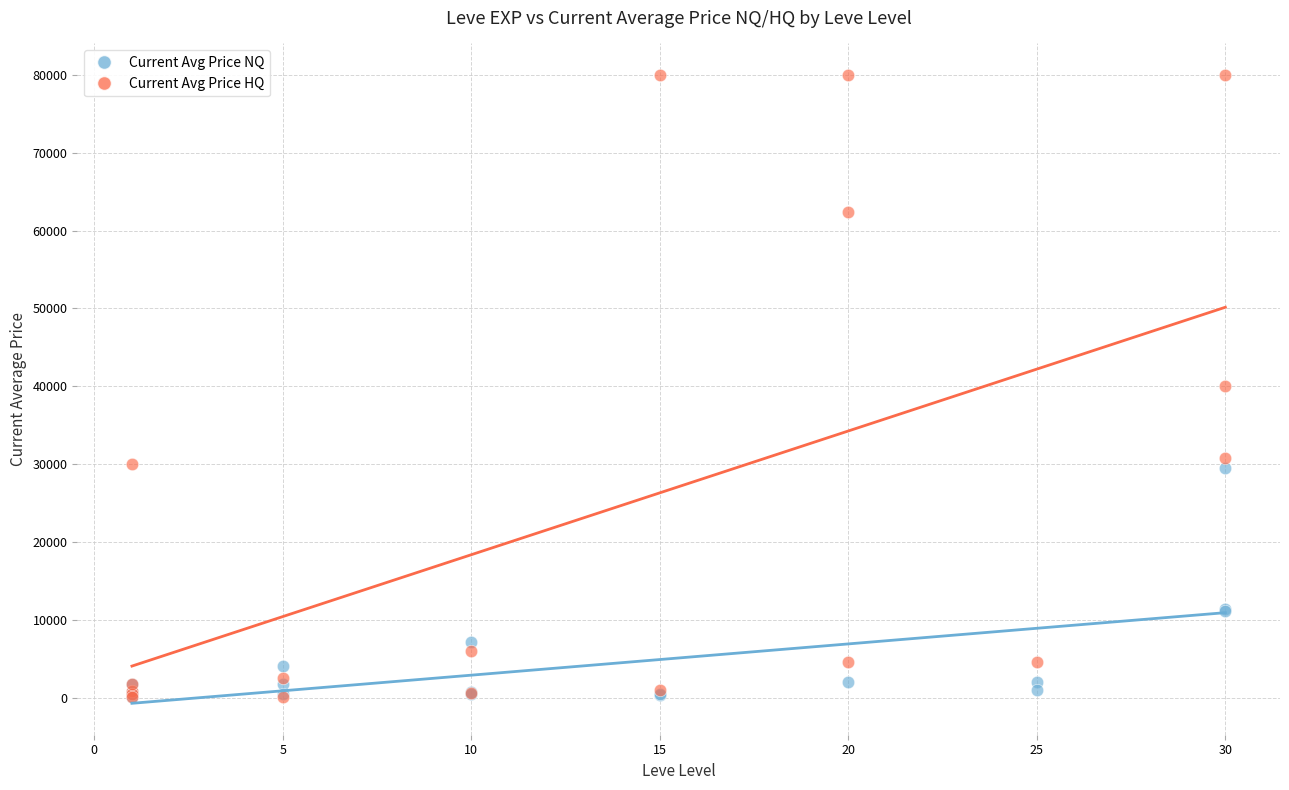

Which series has the largest Y range (max minus min)?

Current Avg Price HQ